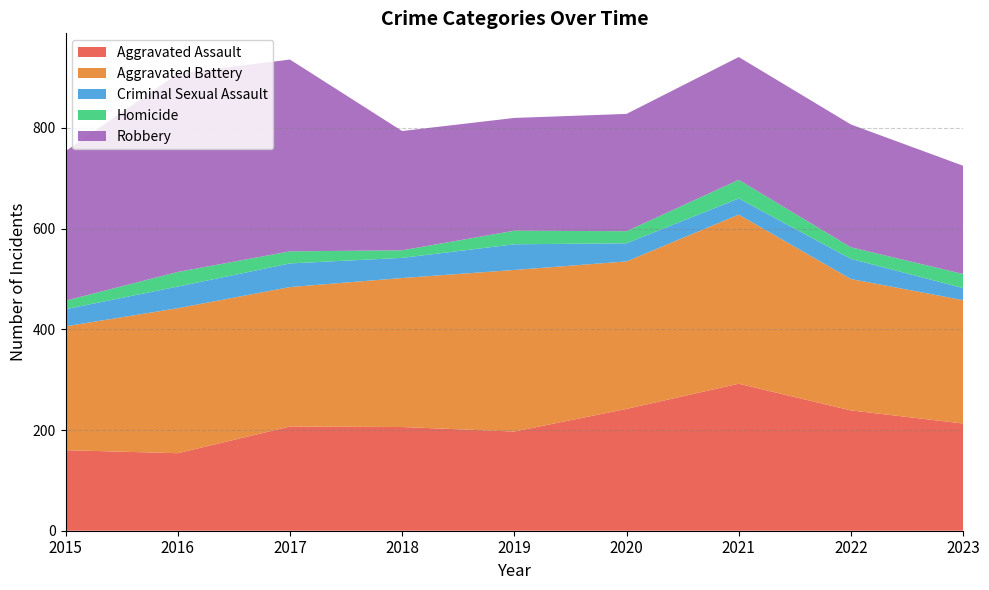

Reading left to right, transcribe all the data shown in this chart.

Aggravated Assault: 160	154	207	206	197	242	292	239	213
Aggravated Battery: 246	288	277	296	321	293	336	261	245
Criminal Sexual Assault: 34	43	47	40	51	36	32	40	24
Homicide: 17	29	24	15	27	24	37	23	28
Robbery: 297	394	381	237	224	233	244	244	215